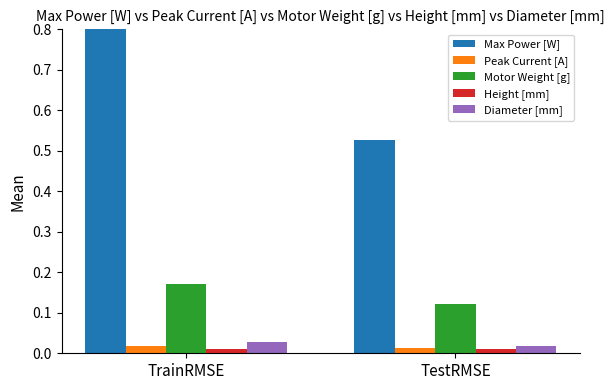

What is the lowest value of the Motor Weight [g] series?

0.1